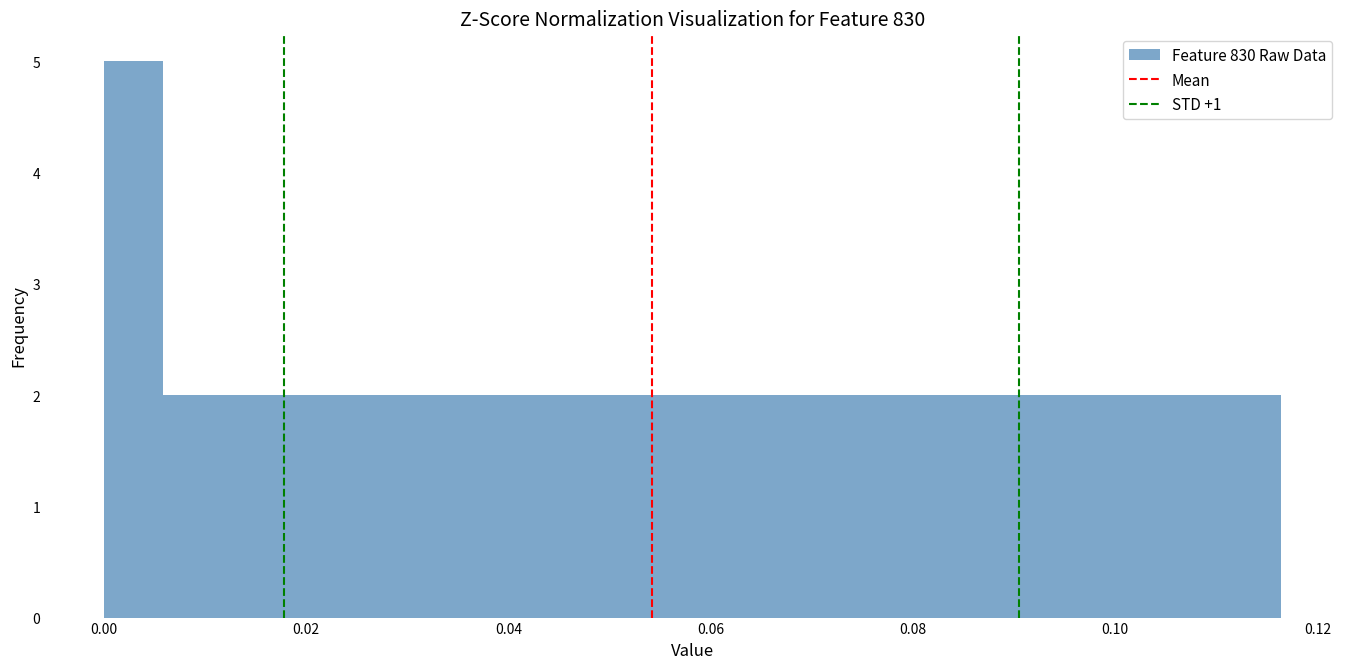

Around what value on the x-axis is the tallest bar? Give the approximate position of its centre, as read against the axis.

0.002